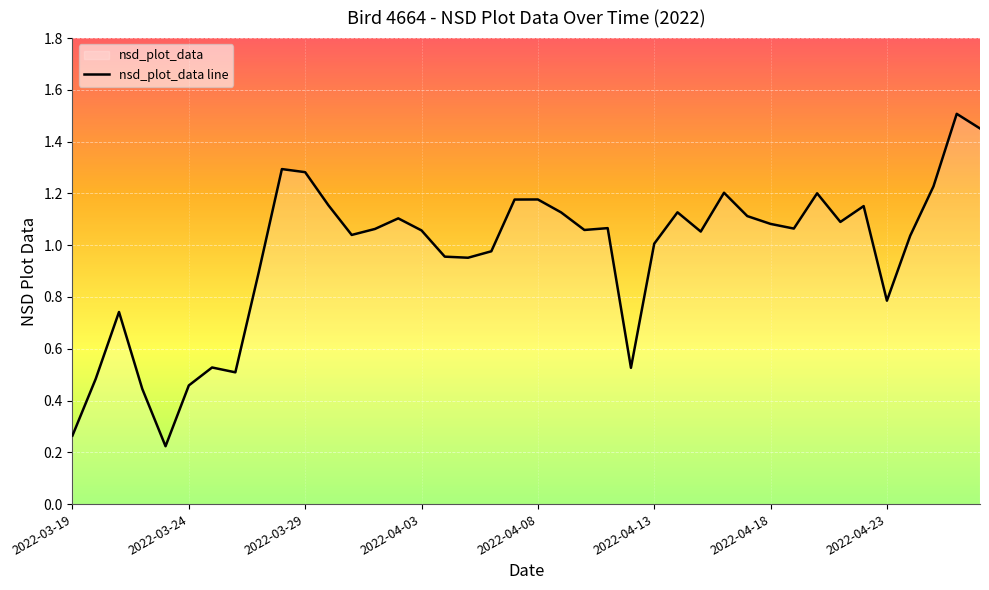

How many interior local valleys (lower than both neighbors) does the data have?

10